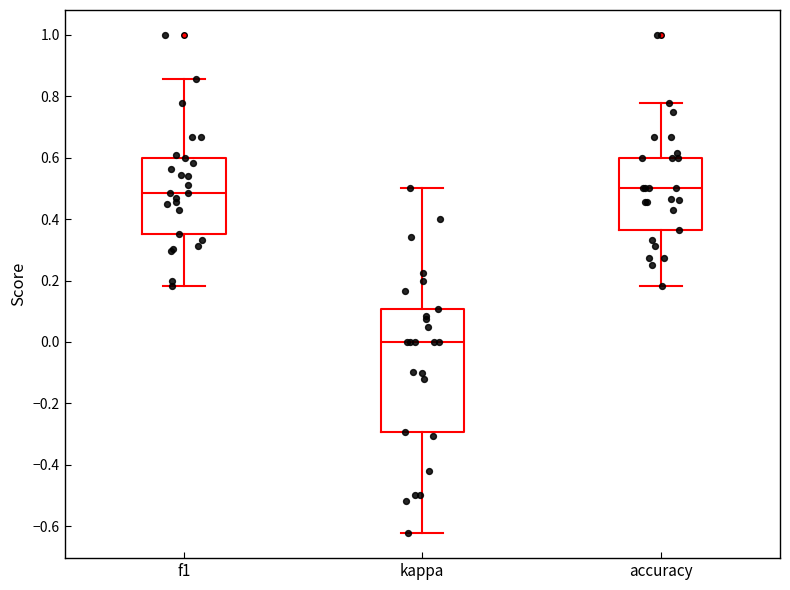

Where is the upper edge of the box for f1 on the y-axis? The values are not printed on the chart, so give them approximately, as read against the axis.

0.60